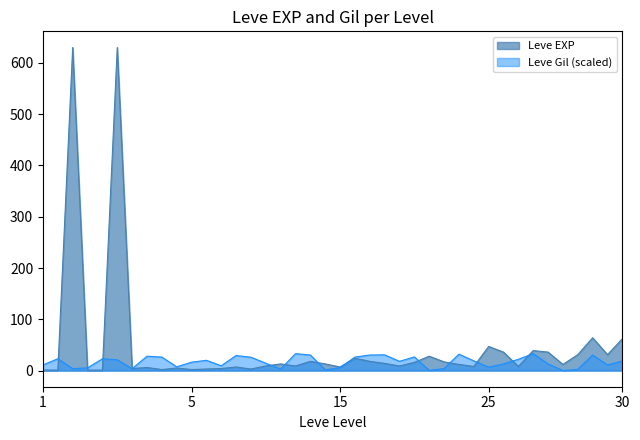

How many lines are shown in the chart?

2